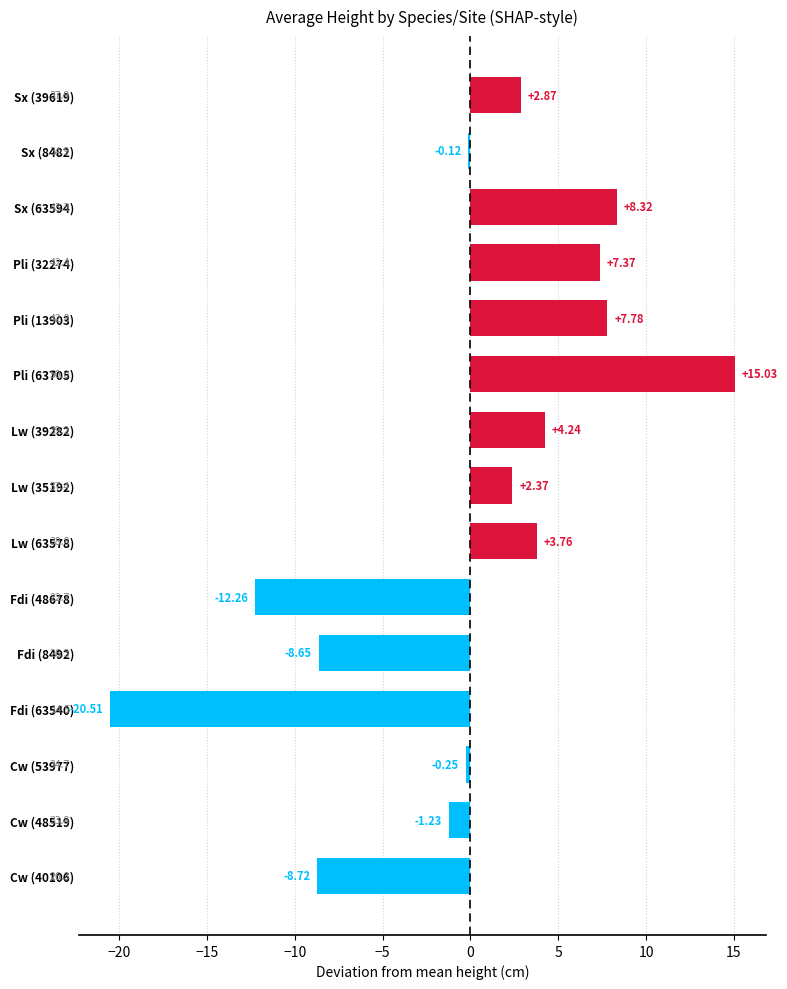

Where is the data nearest to the value -2?

Cw (48519)